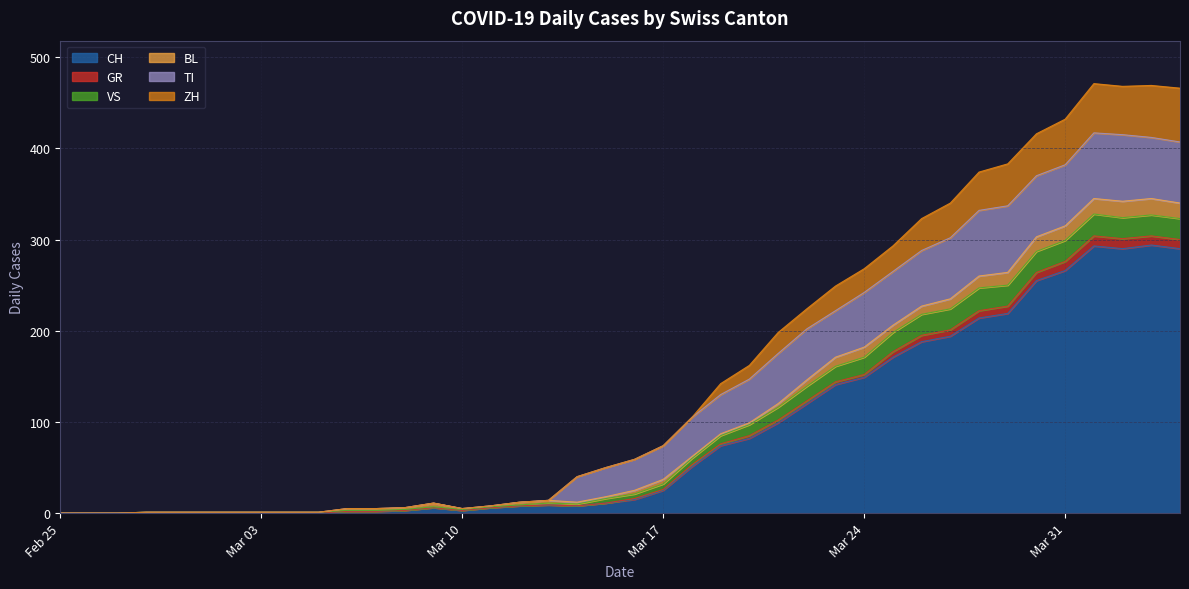

How many positive values does the VS series have?

37